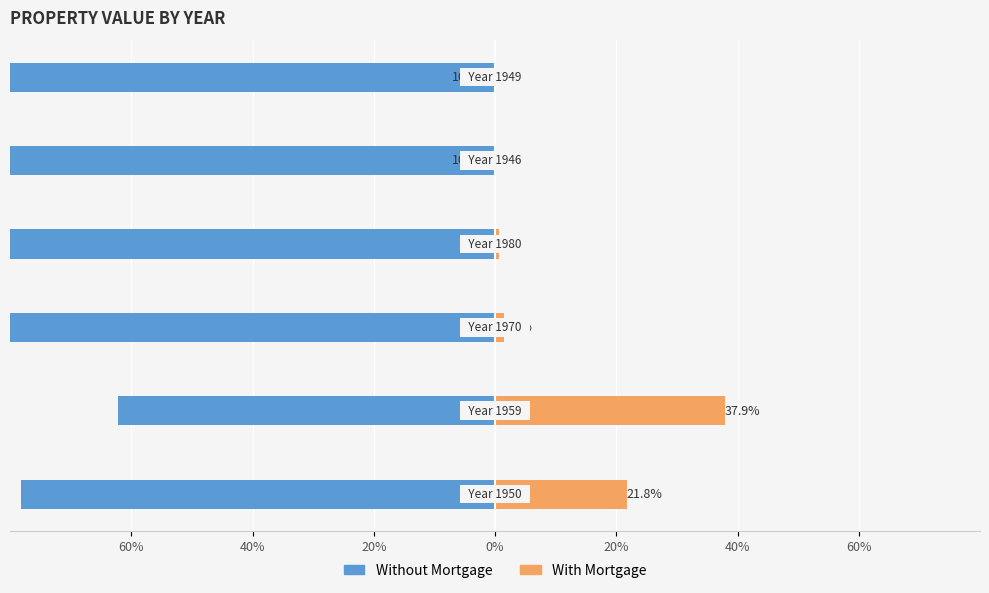

What is the total value across all series at 60%?

-56.5